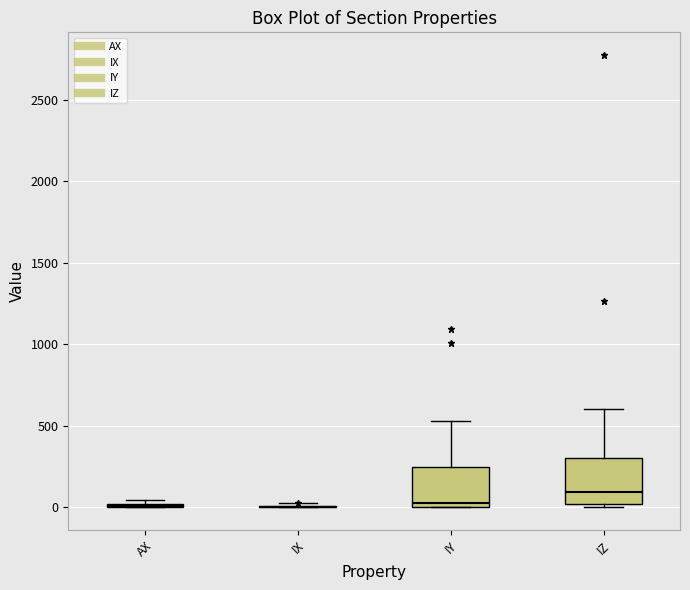

Reading left to right, transcribe this box plot: for each box, give where its median line is, the range the box spans, and where its two whiskers end, as read against the y-axis. The values are not printed on the chart, so give them approximately, as read against the axis.

AX: box collapsed to a line at 0, whiskers 0 to 50
IX: box collapsed to a line at 0, whiskers 0 to 50
IY: median 50, box 0 to 250, whiskers 0 to 550
IZ: median 100, box 0 to 300, whiskers 0 (just below the box's lower edge) to 600